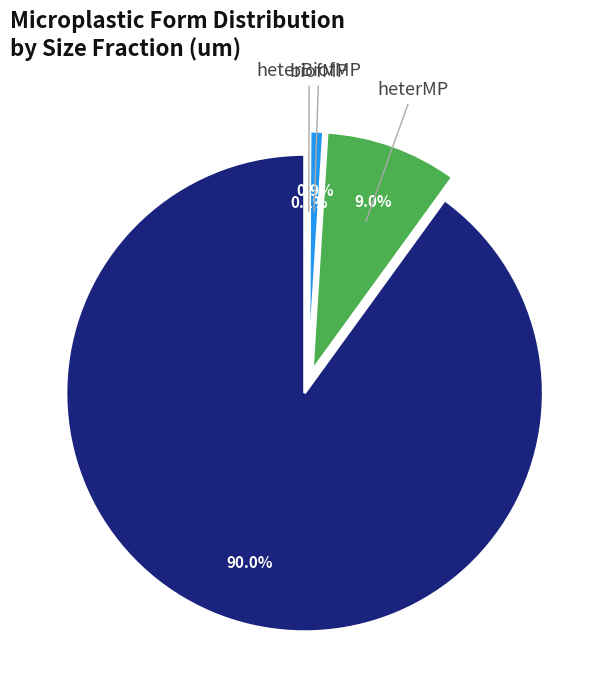

True or false: freeMP accounts for 90% of the total.

True